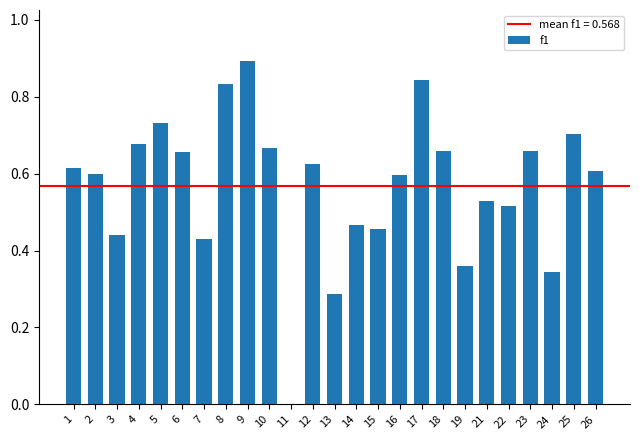

What is the sum of the values at 4 and 14?

1.1